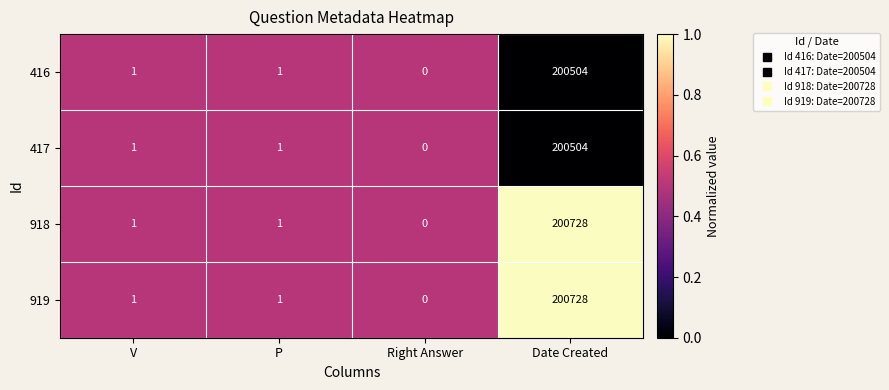

The 416 series shows 0 at Right Answer. True or false?

True